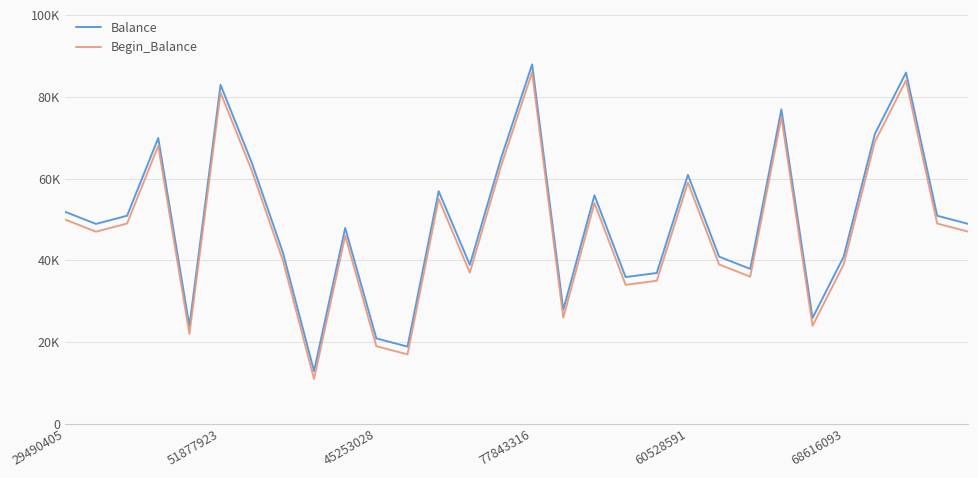

What are all the series names shown in the legend?

Balance, Begin_Balance